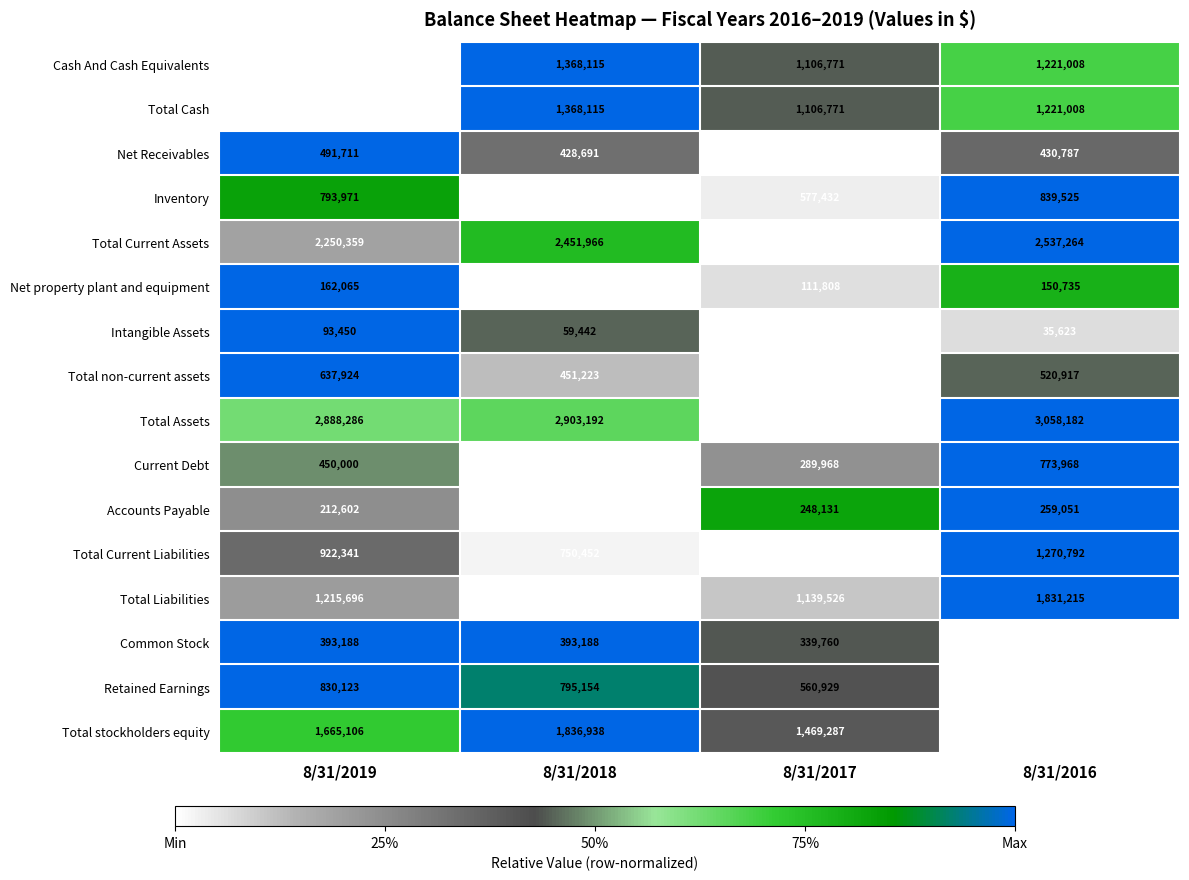

Between 8/31/2018 and 8/31/2017, which series saw the biggest shift?

Total stockholders equity